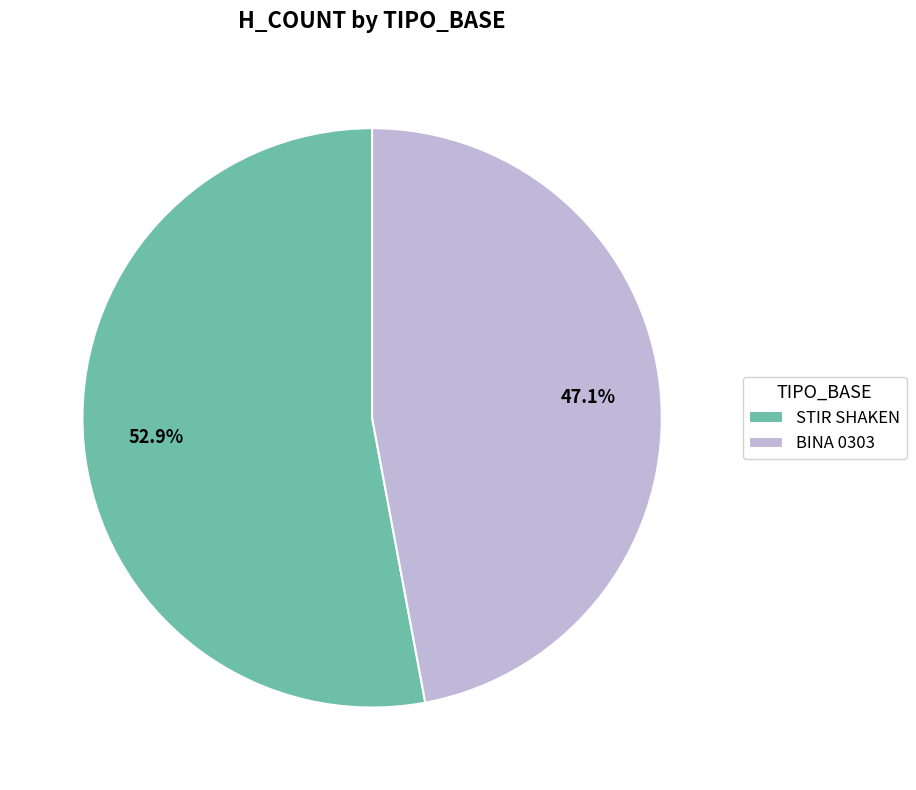

To the nearest percent, what portion does BINA 0303 represent?

47%